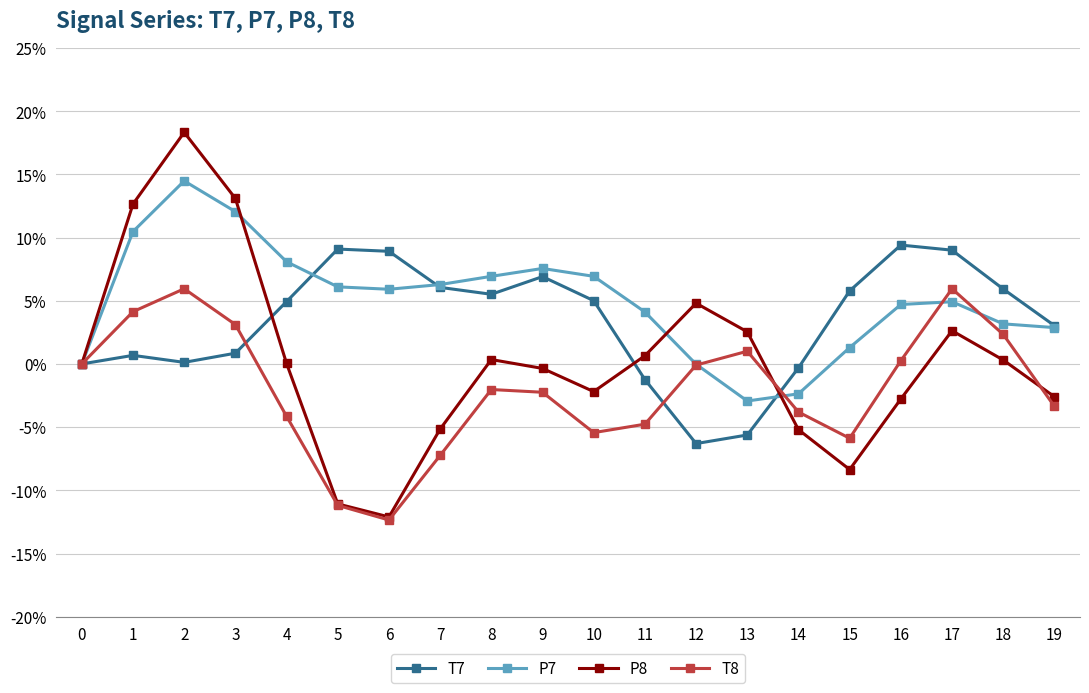

Rank the series by their maximum value, from highest to lowest.

P8, P7, T7, T8